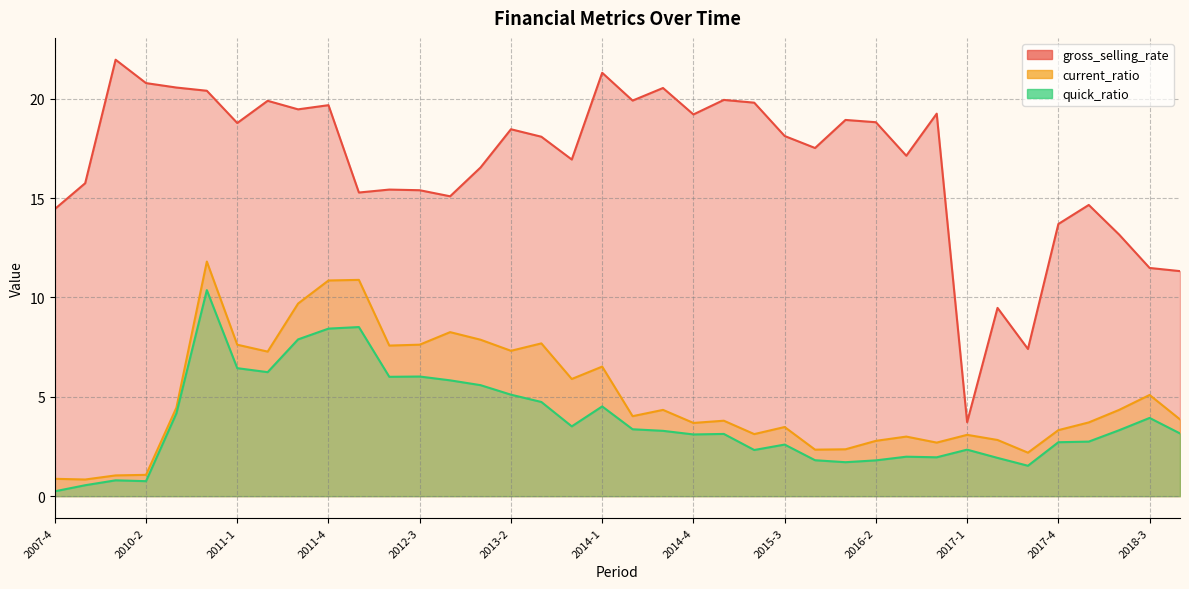

True or false: current_ratio and quick_ratio intersect in this chart.

False